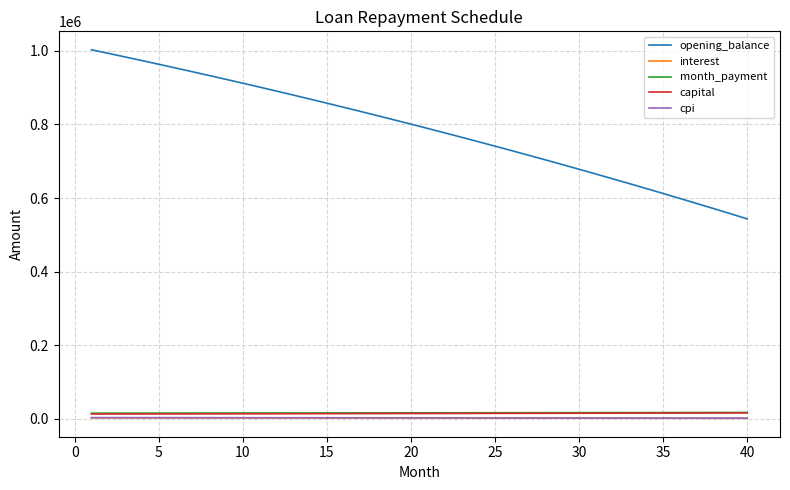

True or false: interest and month_payment intersect in this chart.

False